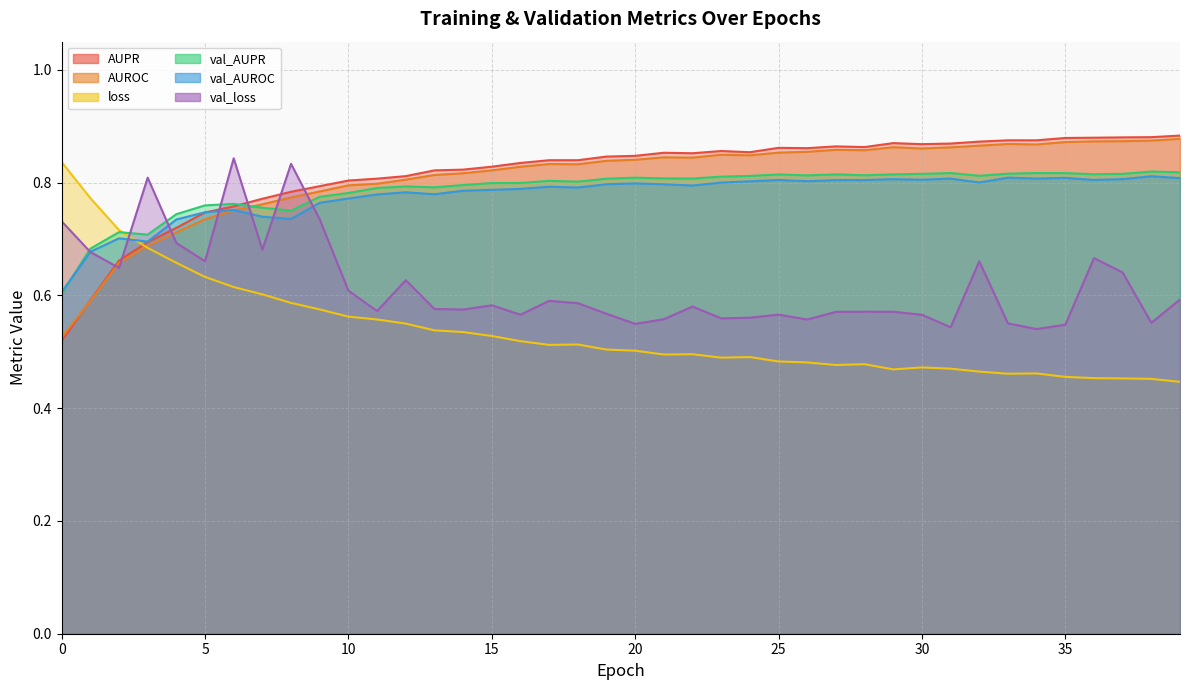

List the labels in order of AUPR value, smallest first.

0, 1, 2, 3, 4, 5, 6, 7, 8, 9, 10, 11, 12, 13, 14, 15, 16, 18, 17, 19, 20, 22, 21, 24, 23, 26, 25, 28, 27, 30, 31, 29, 32, 33, 34, 35, 36, 37, 38, 39